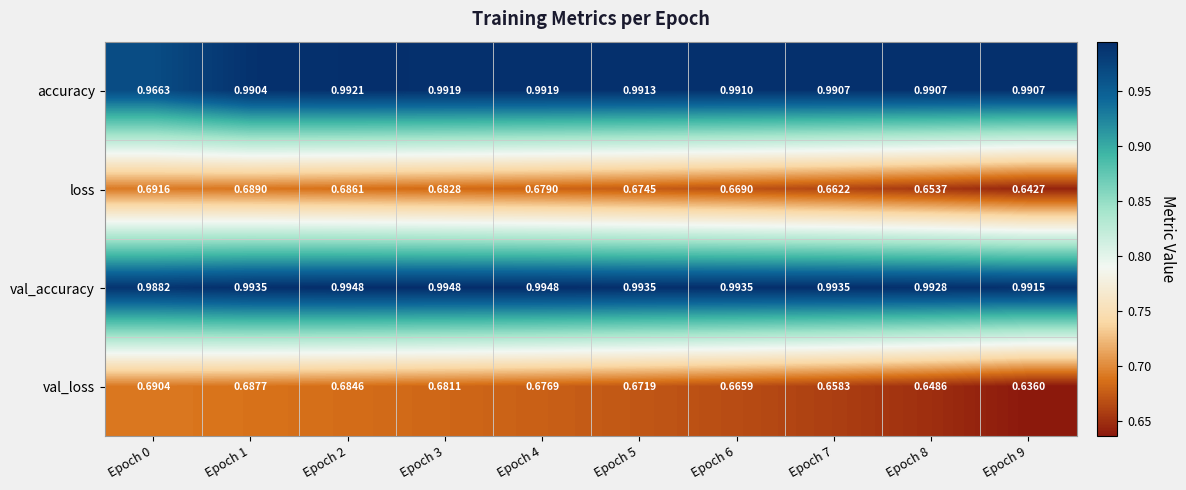

Is the value of val_loss at Epoch 8 greater than the value of val_accuracy at Epoch 3?

No